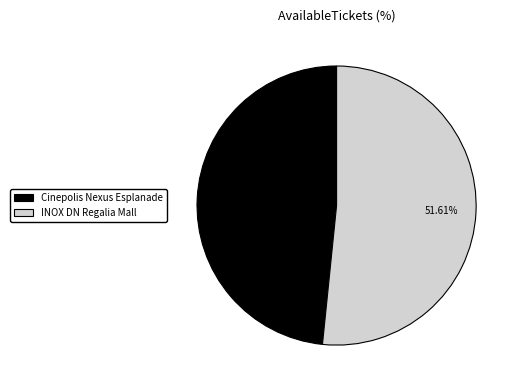

Do Cinepolis Nexus Esplanade and INOX DN Regalia Mall together represent more than half of the pie?

Yes